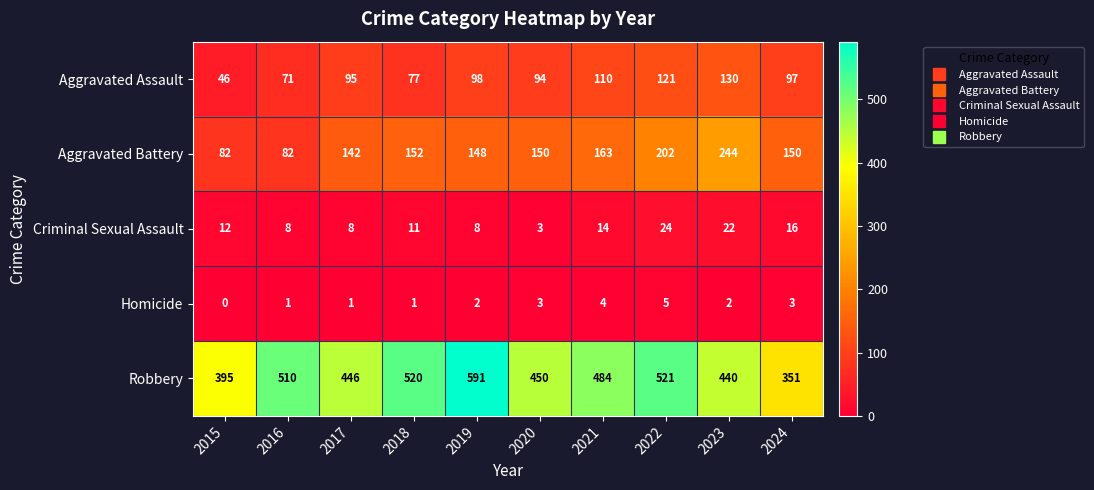

What is the difference between the second highest and minimum values in the Aggravated Assault series?

75